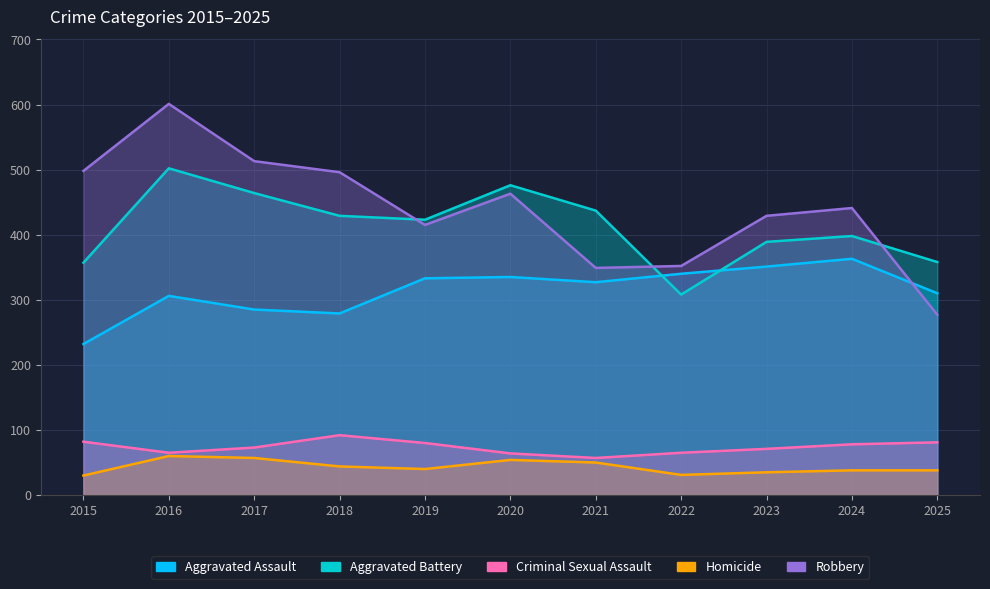

What is the sum of all Homicide values?

477